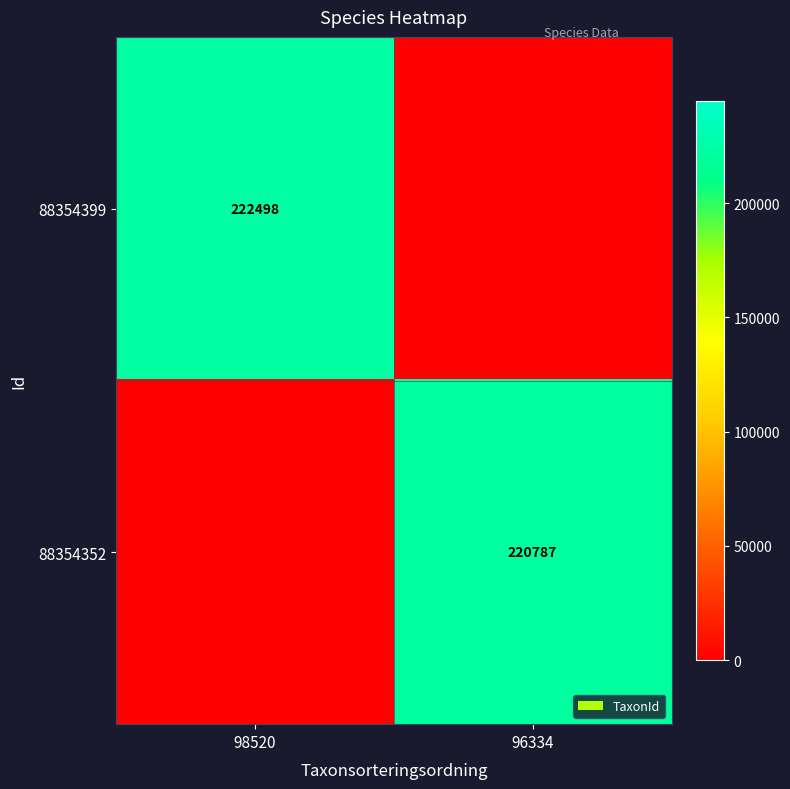

Between 96334 and 98520, which is larger?

98520